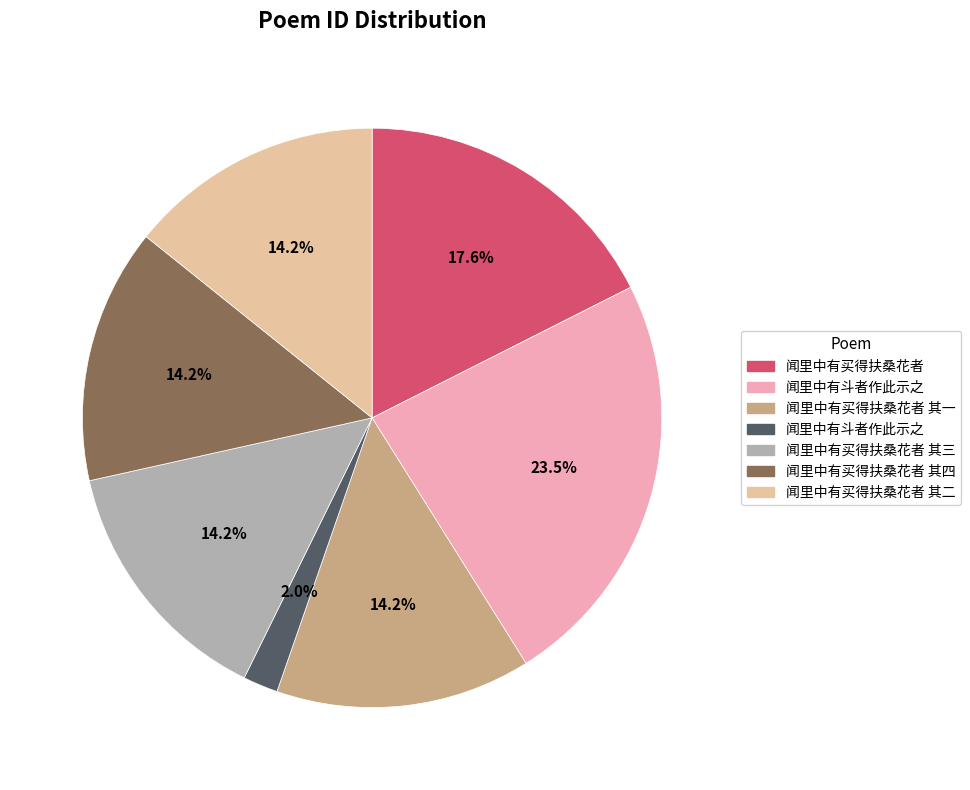

How many segments does this pie chart have?

7